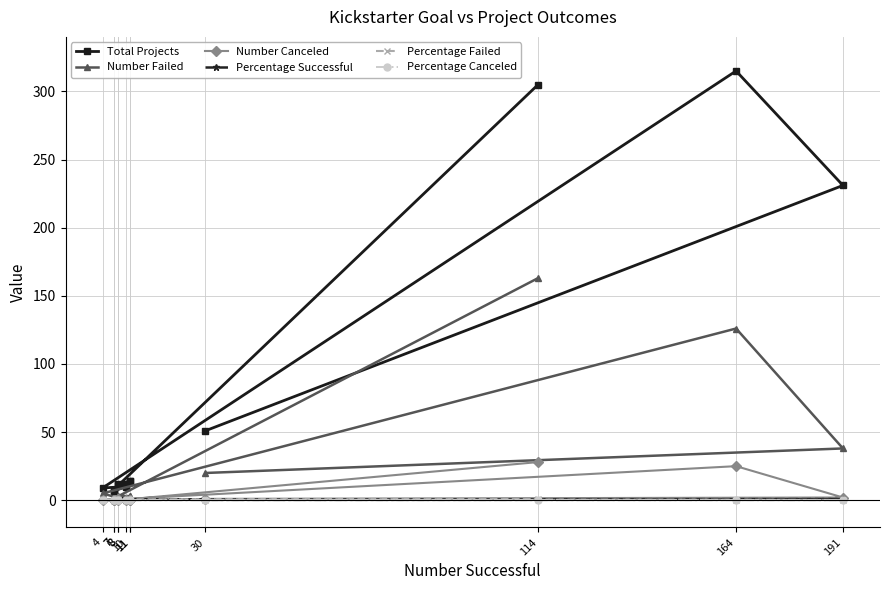

Which category has the highest value in the Total Projects series?

164